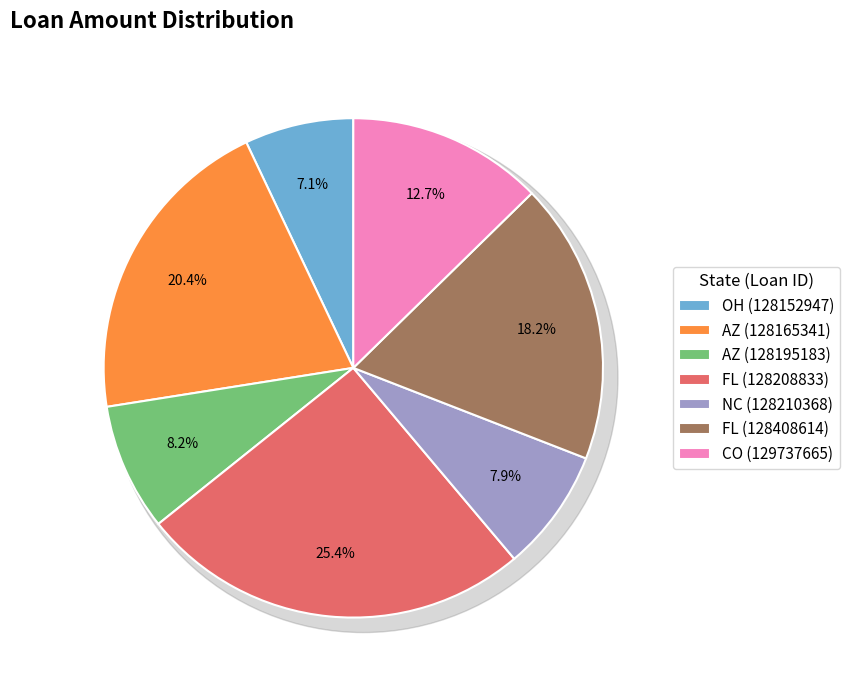

Which has a higher value, CO or NC?

CO